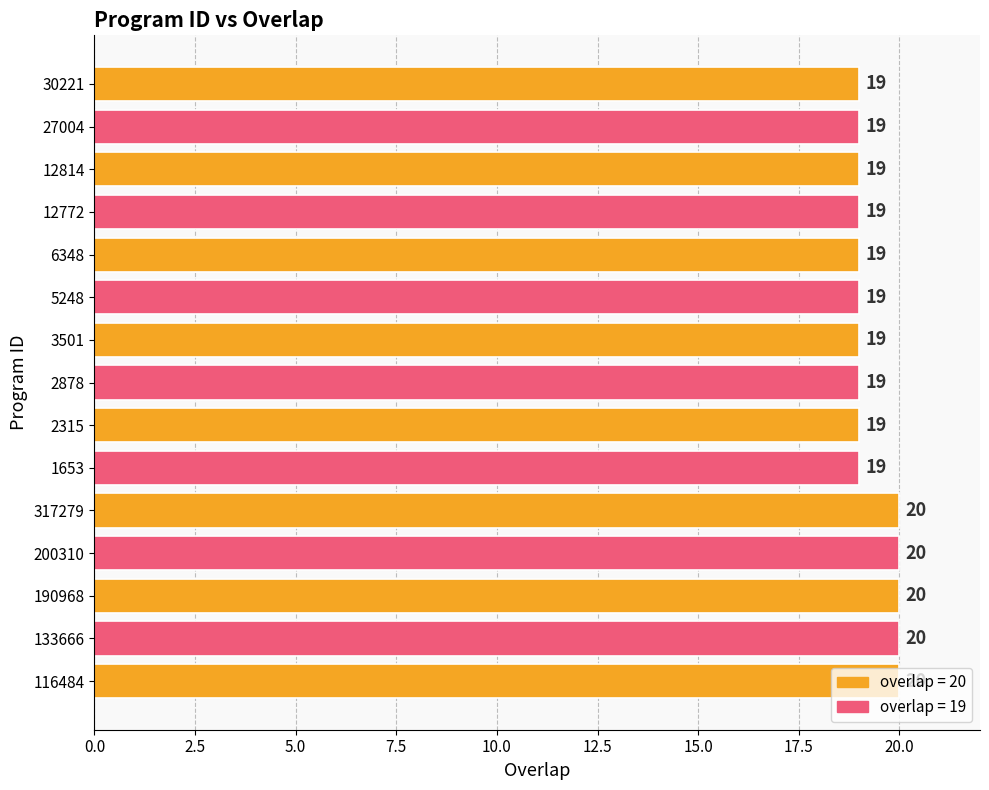

Approximately how many times larger is the value at 3501 compared to 12814?

1.0